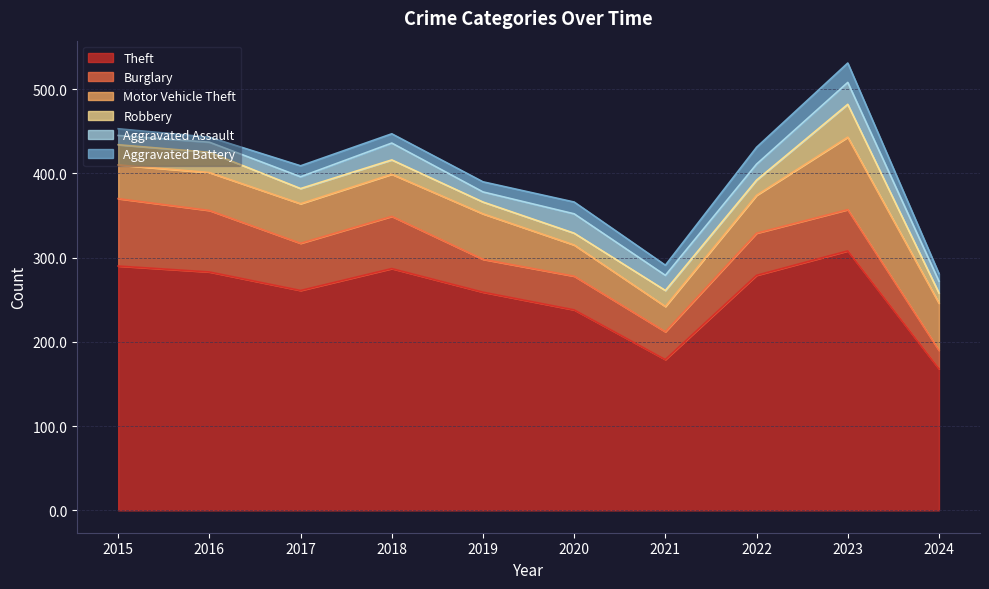

Reading left to right, what are all the values shown in this chart?

Theft: 290	283	261	287	259	238	179	279	308	168
Burglary: 80	73	56	62	39	40	33	50	49	22
Motor Vehicle Theft: 40	45	47	50	54	37	30	45	86	56
Robbery: 24	24	18	17	14	14	19	18	39	12
Aggravated Assault: 11	12	14	20	12	23	18	19	26	14
Aggravated Battery: 8	6	13	11	12	14	12	20	23	9